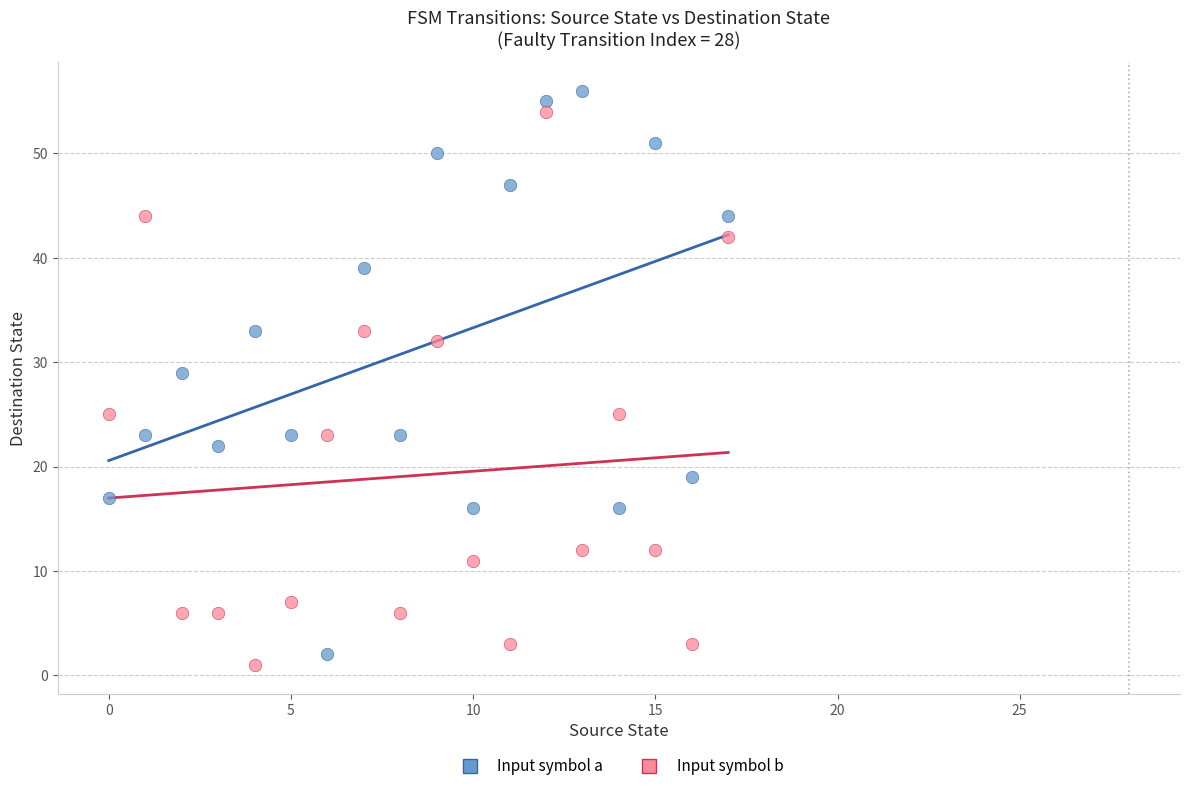

What are all the series names shown in the legend?

Input symbol a, Input symbol b